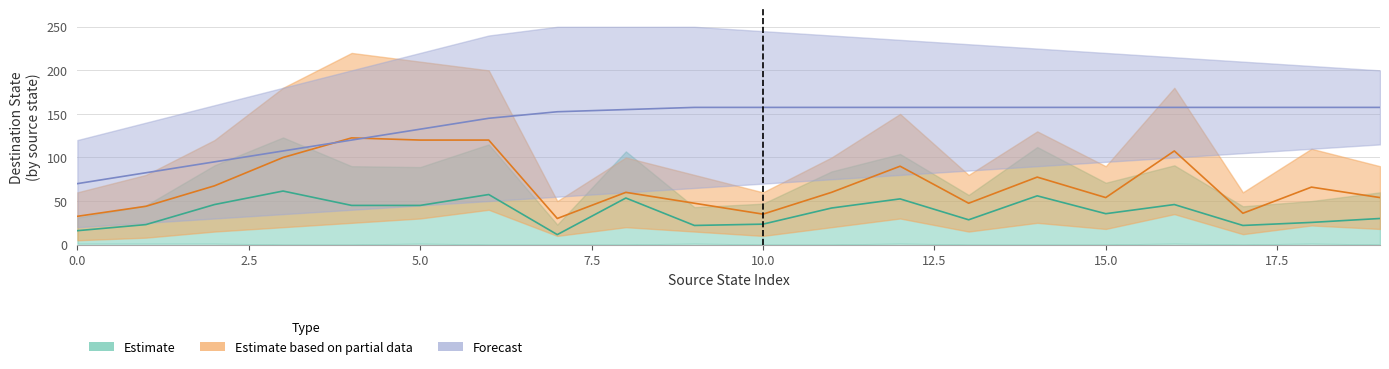

At which label does destination_state first exceed 84?

2